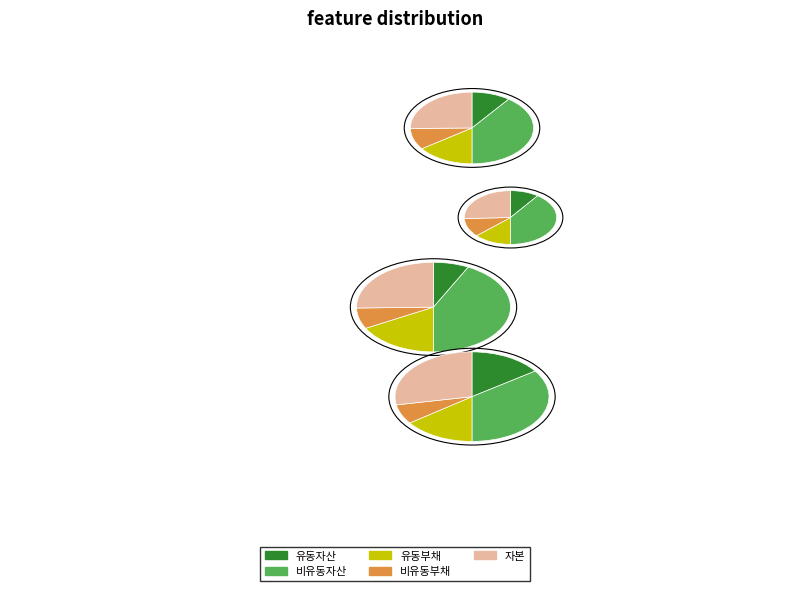

True or false: 2016 accounts for 10% of the total.

True